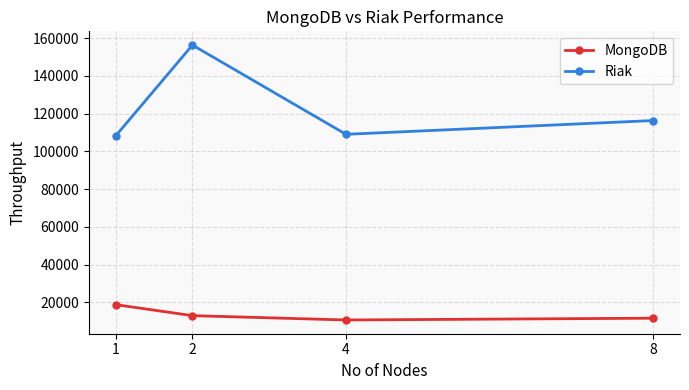

Reading right to left, list all the values displayed in this chart.

MongoDB: 8=11635	4=10691	2=12981	1=18811
Riak: 8=116300	4=109010	2=156264	1=108152